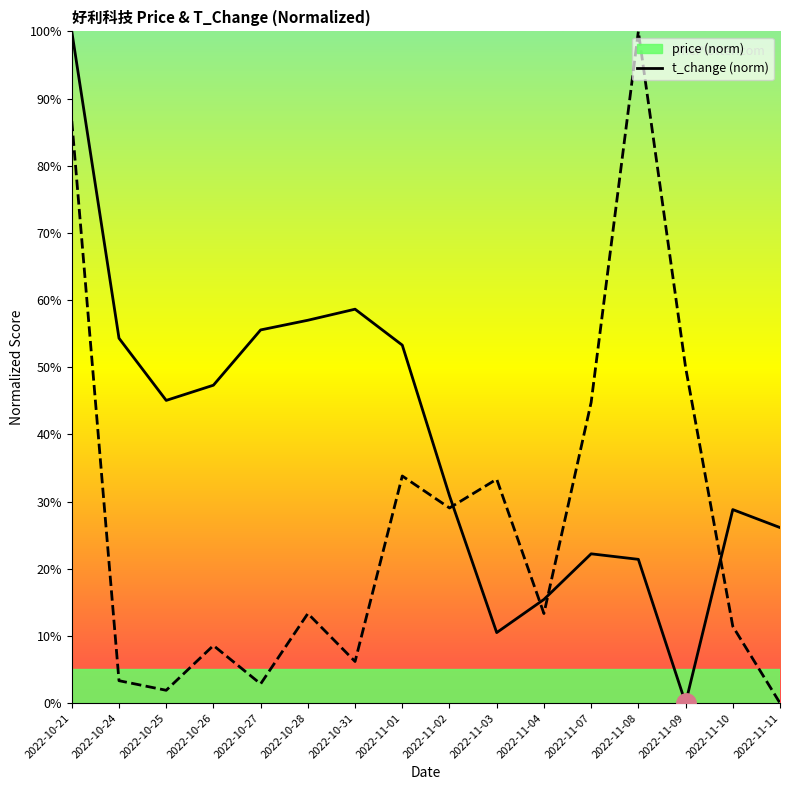

Which series has the largest range (max minus min)?

price